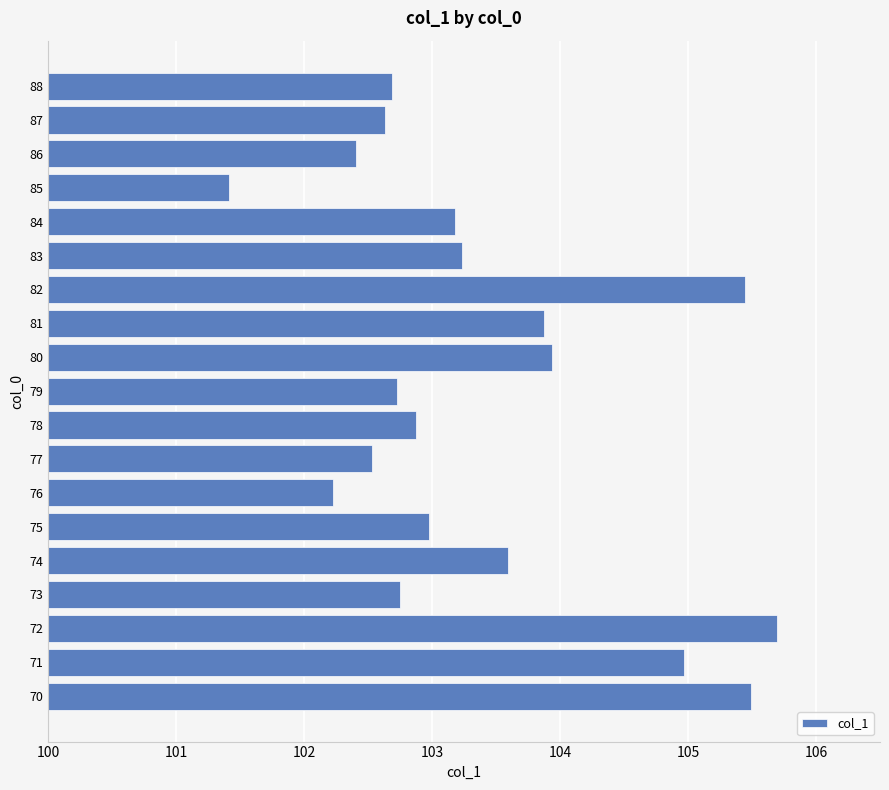

Which label corresponds to the largest value in the chart?

72